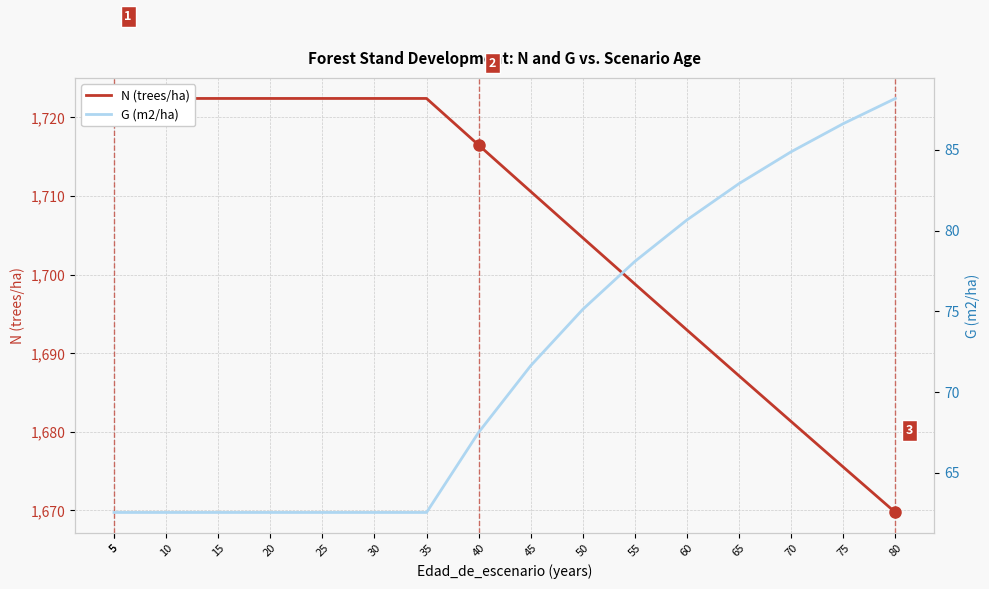

List the series in order of their peak value, highest first.

N (trees/ha), G (m2/ha)